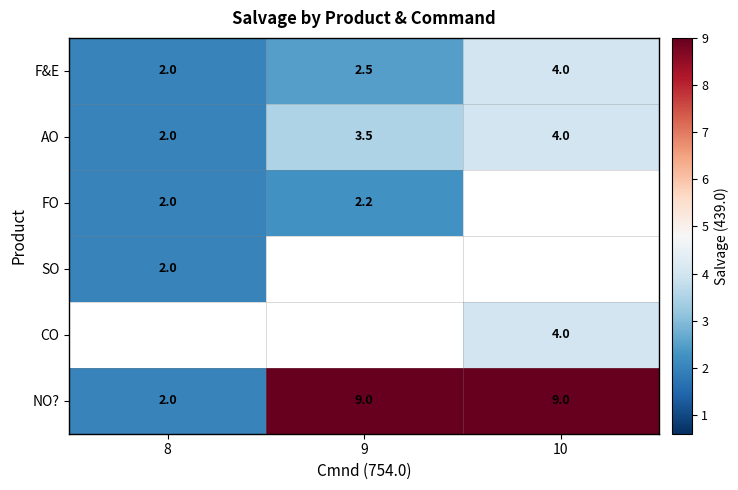

The value of NO? at 9 is 9.0. True or false?

True